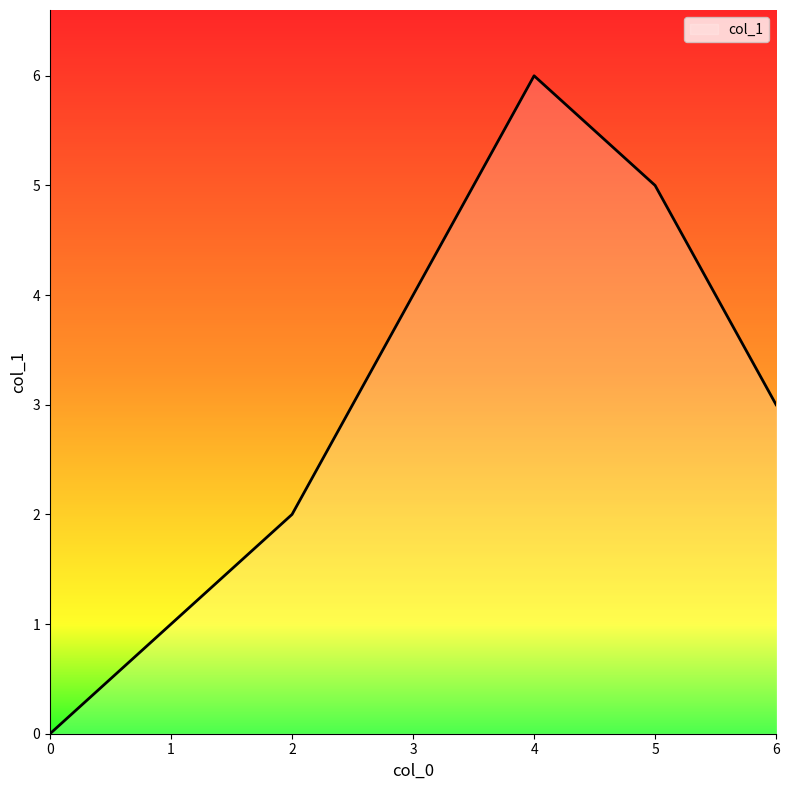

How many categories are shown in the chart?

7